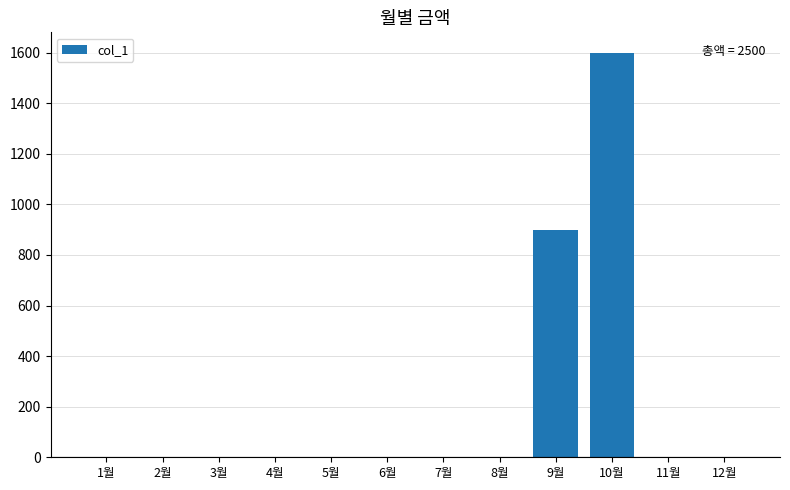

What is the sum of all values?

2500